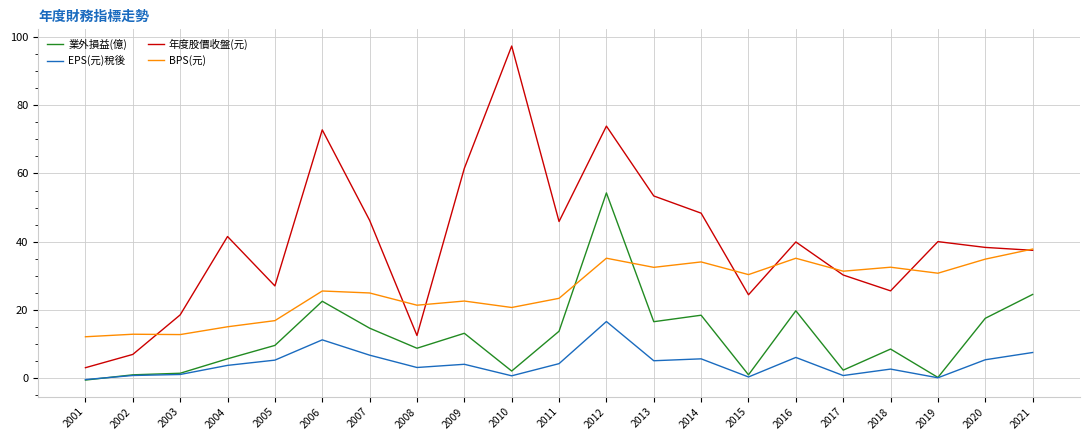

What is the total value across all series at 2001?

14.0